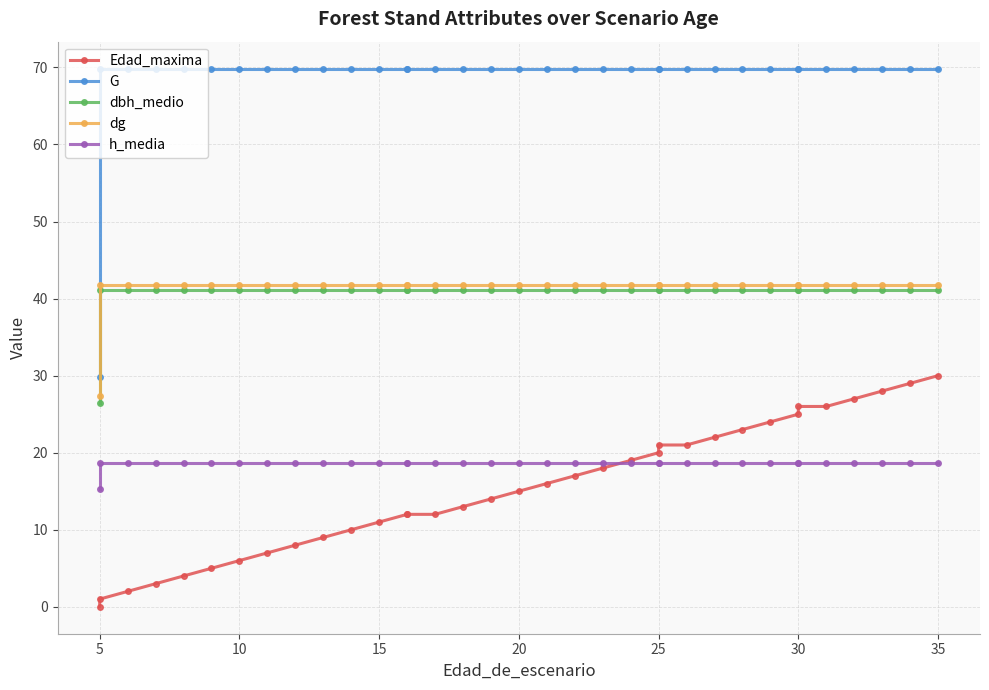

What is the highest value of the dbh_medio series?

41.1